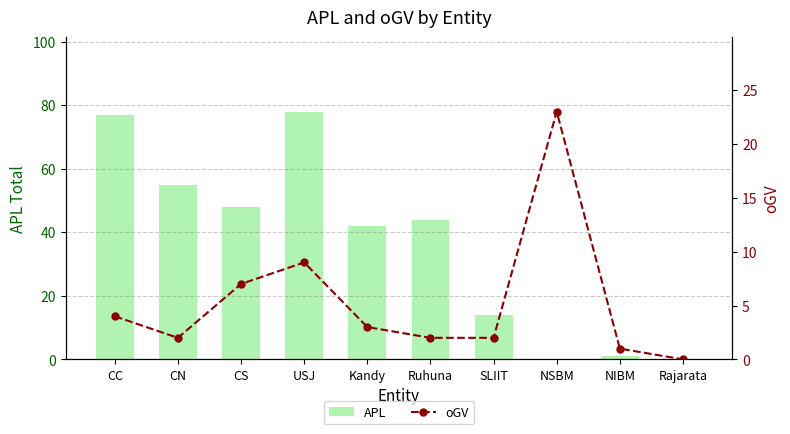

Read the APL value at CN, to the nearest 5.

55